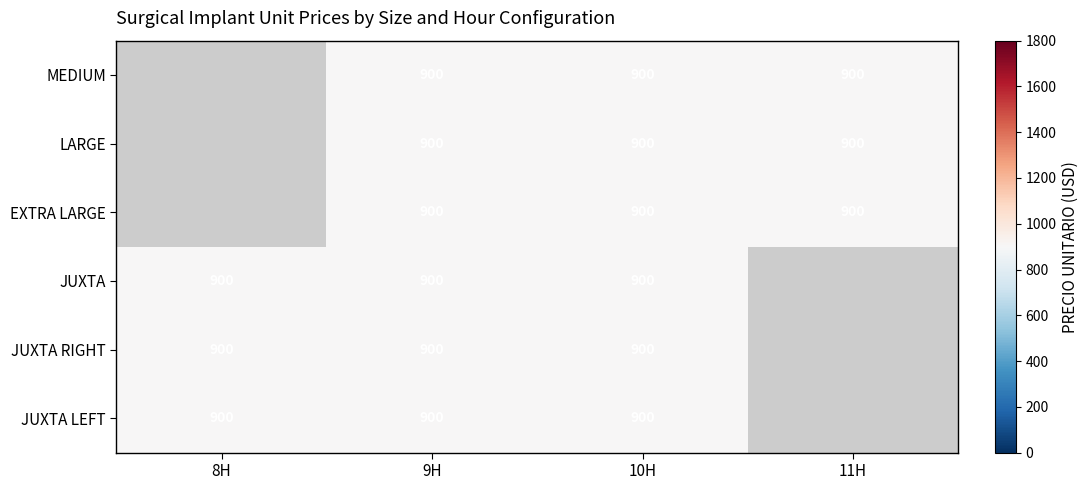

Is it true that EXTRA LARGE equals 900 at 11H?

True